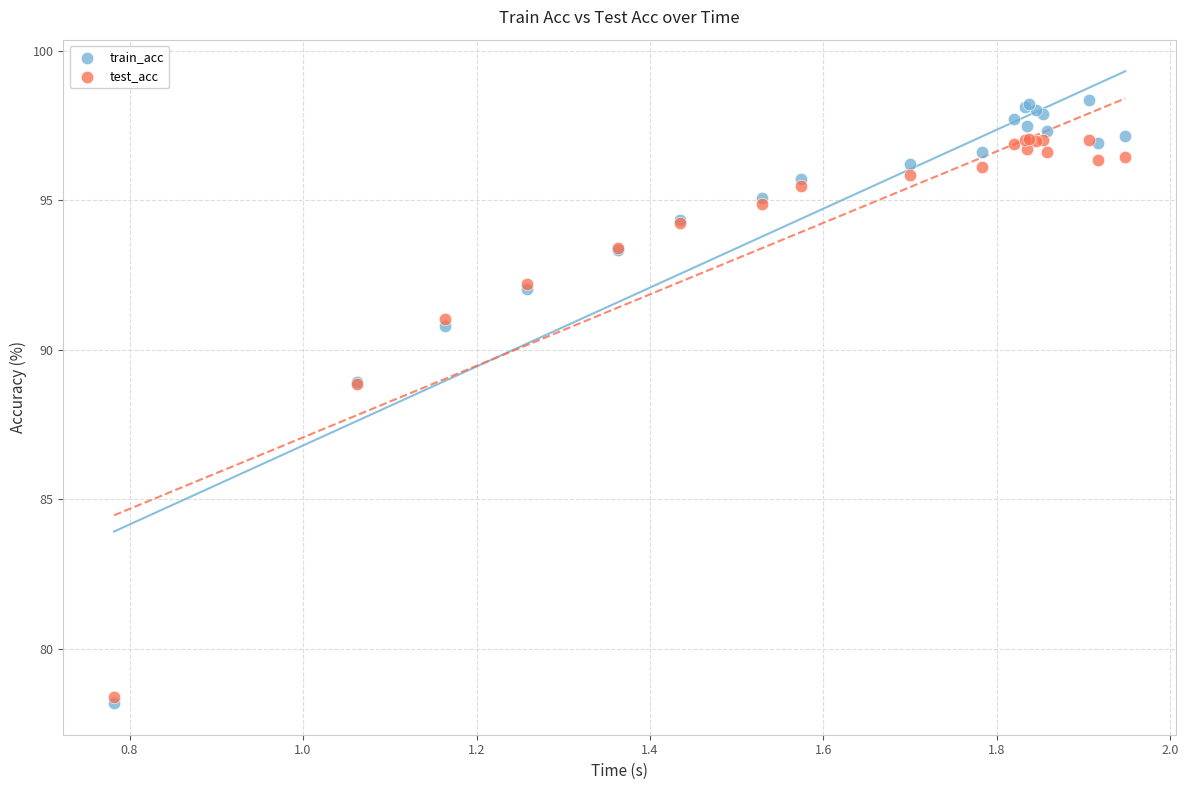

What are all the series names shown in the legend?

train_acc, test_acc